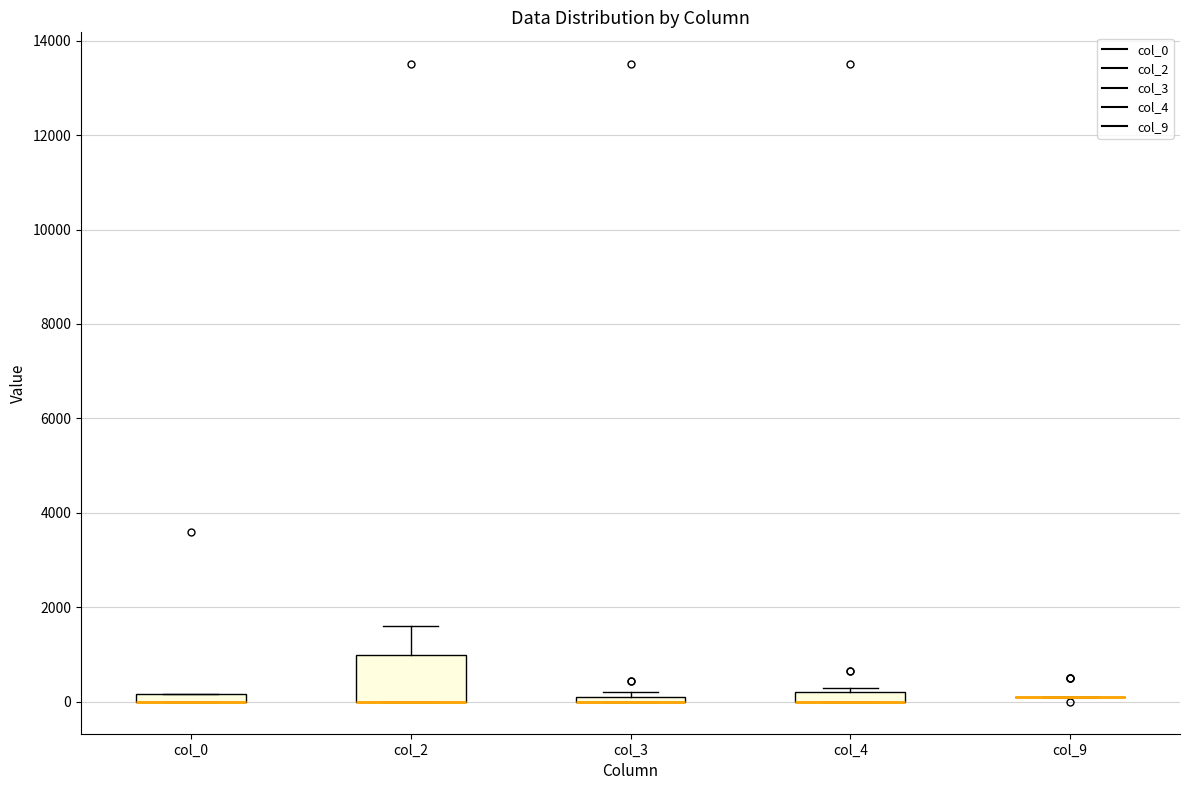

Comparing the boxes themselves (not the whiskers), which one is the tallest?

col_2